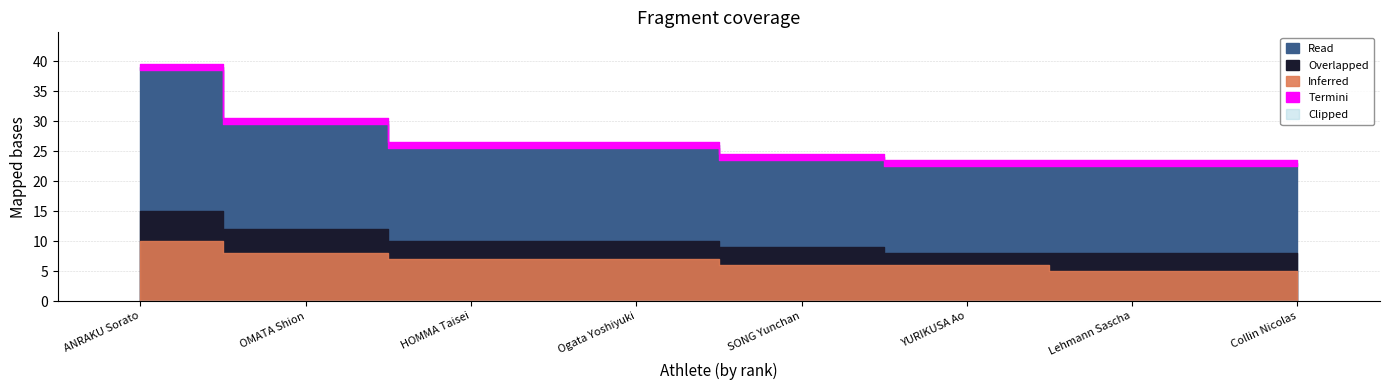

What is the sum of all round_rank values?

36